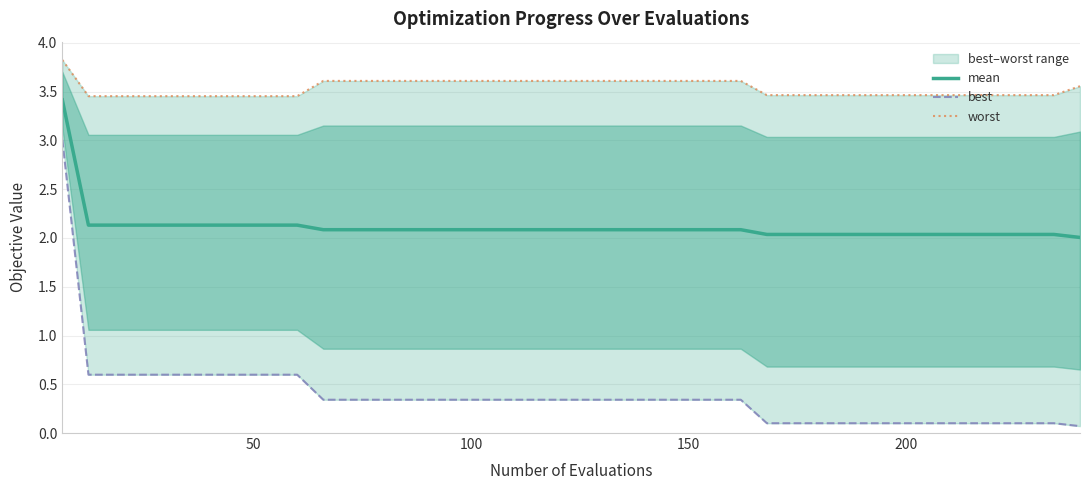

How many lines are shown in the chart?

3